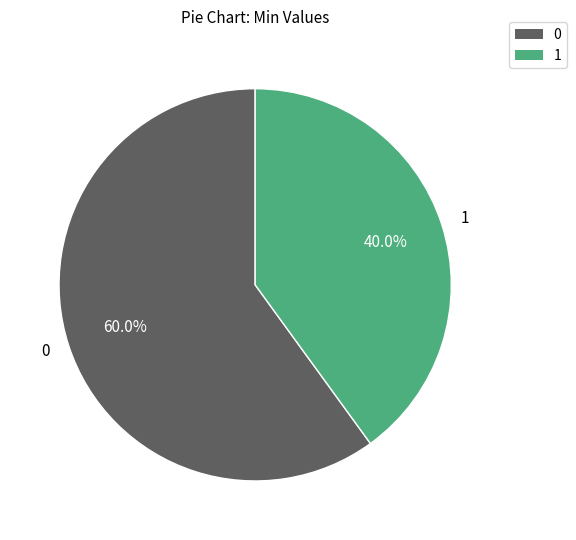

How many segments does this pie chart have?

2